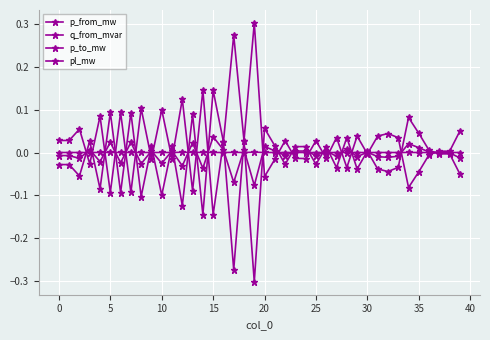

How many lines are shown in the chart?

4